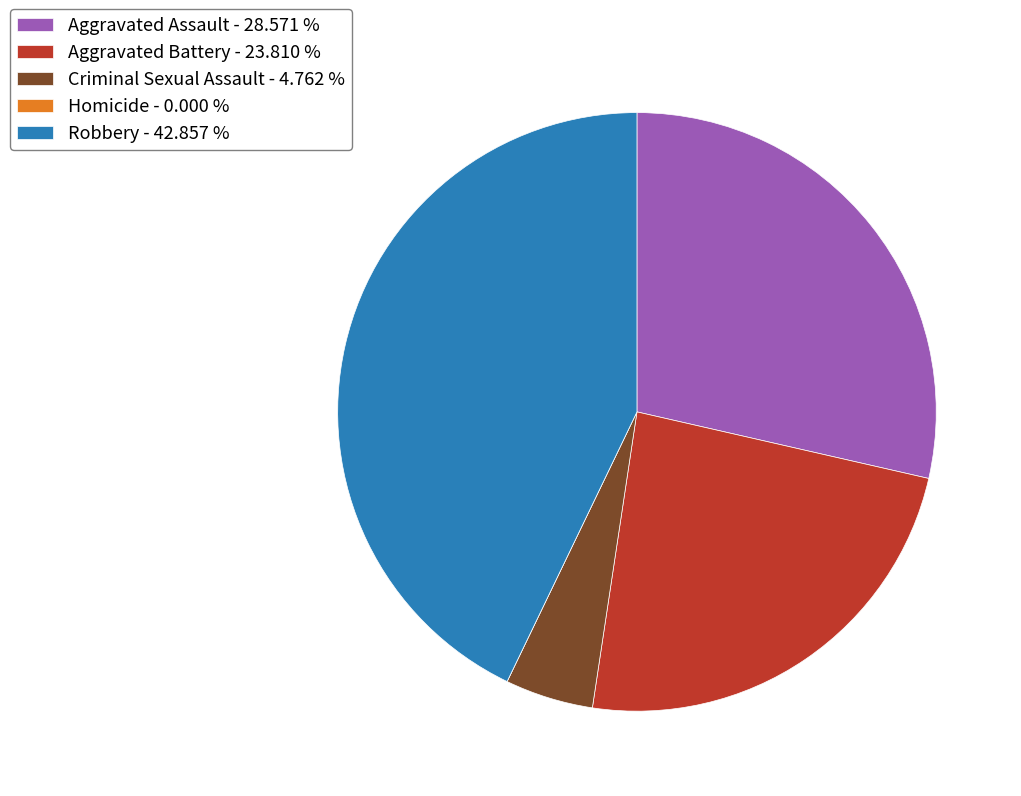

Is it true that Aggravated Battery is 24% of the pie?

True